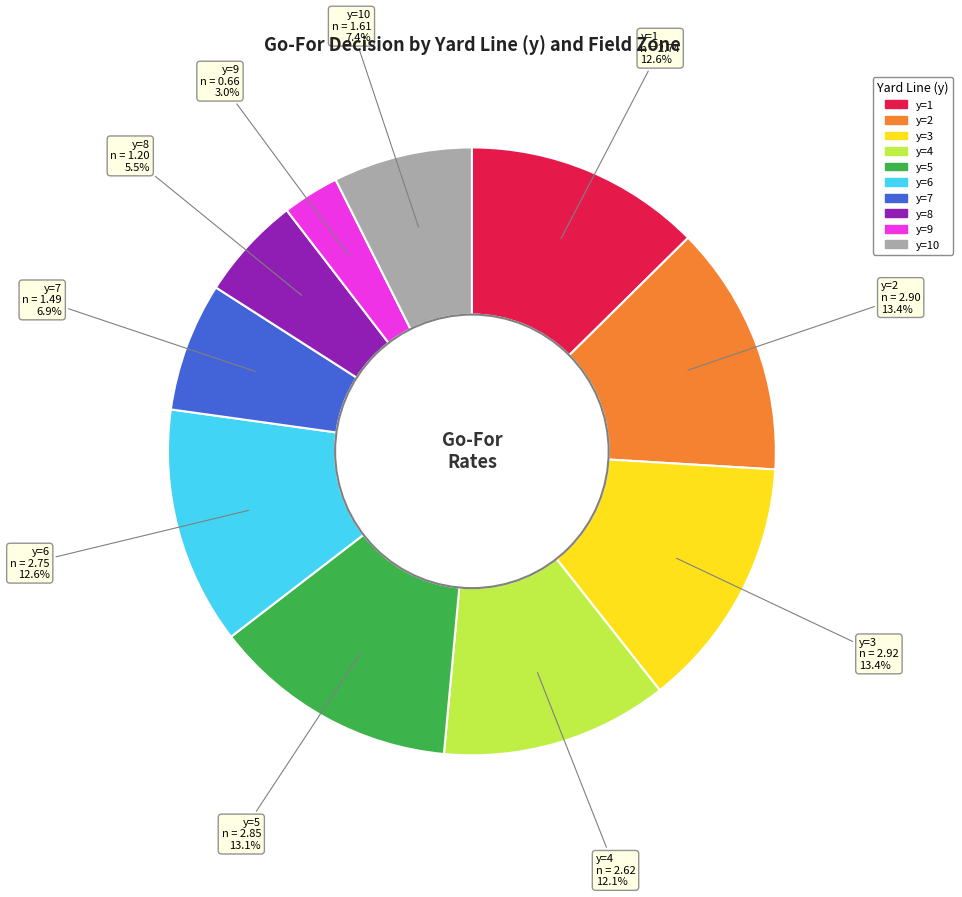

Does any single category account for the majority?

No